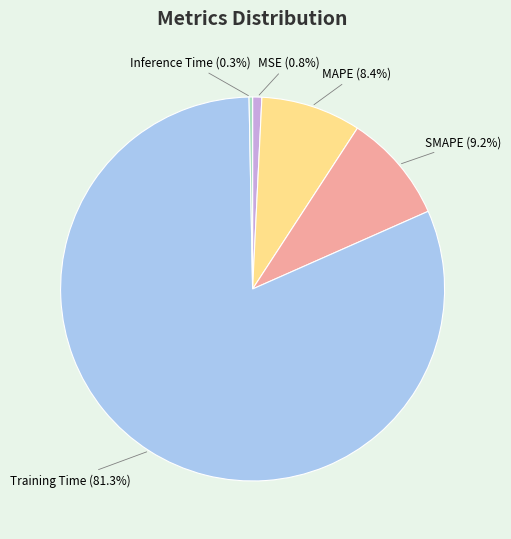

What percentage is the MAPE slice, to the nearest percent?

8%